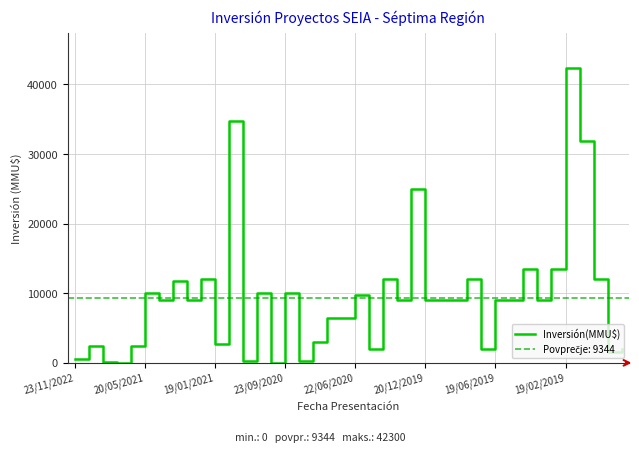

True or false: the data shows 6249 at 8.

False